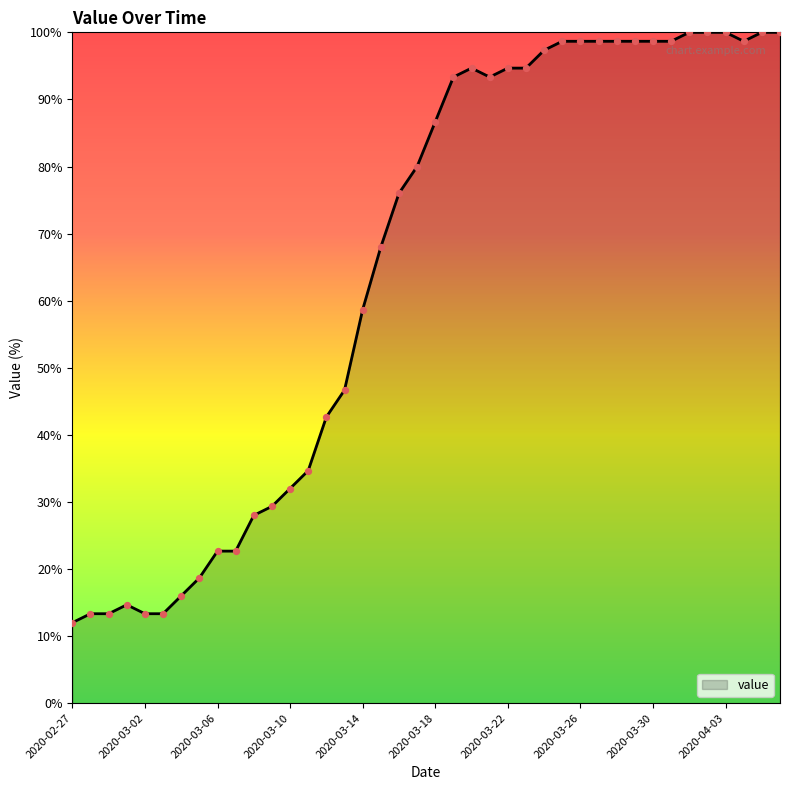

What is the difference between the maximum and minimum values?

88.0